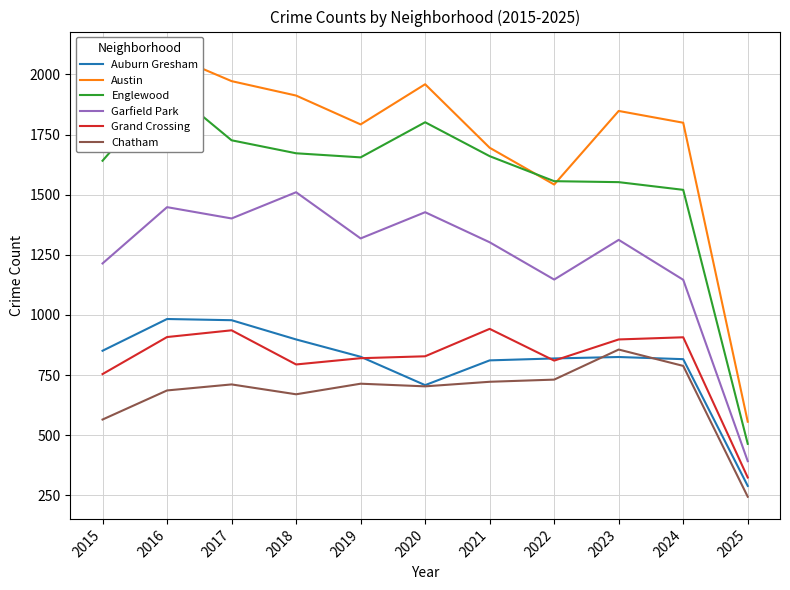

True or false: Garfield Park has more than 2 points higher than both neighbors.

True